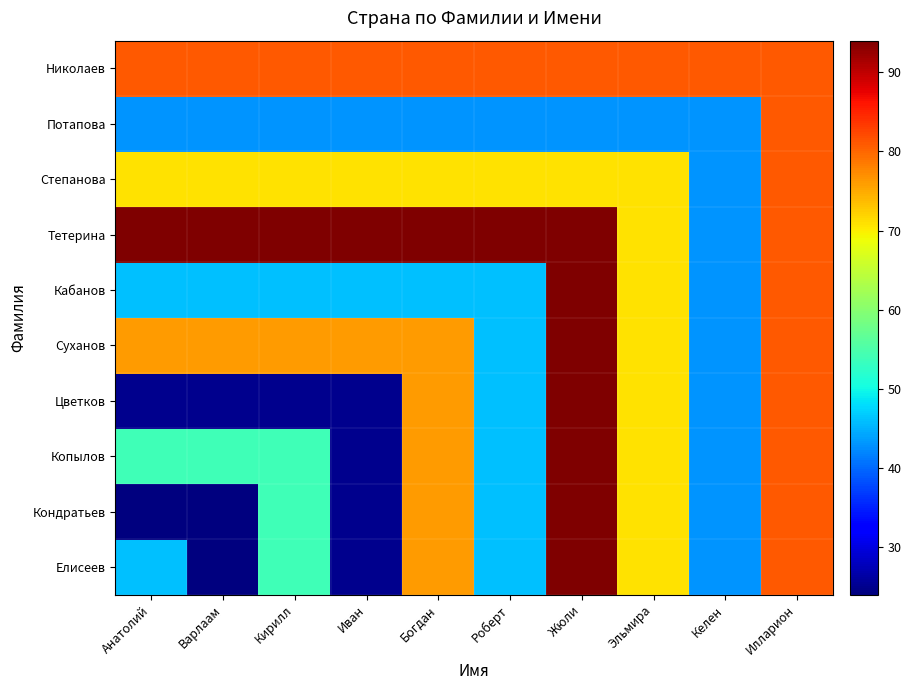

Reading left to right, transcribe all the data shown in this chart.

Елисеев: Анатолий=46	Варлаам=24	Кирилл=54	Иван=25	Богдан=76	Роберт=46	Жюли=94	Эльмира=71	Келен=43	Илларион=81
Кондратьев: Анатолий=24	Варлаам=24	Кирилл=54	Иван=25	Богдан=76	Роберт=46	Жюли=94	Эльмира=71	Келен=43	Илларион=81
Копылов: Анатолий=54	Варлаам=54	Кирилл=54	Иван=25	Богдан=76	Роберт=46	Жюли=94	Эльмира=71	Келен=43	Илларион=81
Цветков: Анатолий=25	Варлаам=25	Кирилл=25	Иван=25	Богдан=76	Роберт=46	Жюли=94	Эльмира=71	Келен=43	Илларион=81
Суханов: Анатолий=76	Варлаам=76	Кирилл=76	Иван=76	Богдан=76	Роберт=46	Жюли=94	Эльмира=71	Келен=43	Илларион=81
Кабанов: Анатолий=46	Варлаам=46	Кирилл=46	Иван=46	Богдан=46	Роберт=46	Жюли=94	Эльмира=71	Келен=43	Илларион=81
Тетерина: Анатолий=94	Варлаам=94	Кирилл=94	Иван=94	Богдан=94	Роберт=94	Жюли=94	Эльмира=71	Келен=43	Илларион=81
Степанова: Анатолий=71	Варлаам=71	Кирилл=71	Иван=71	Богдан=71	Роберт=71	Жюли=71	Эльмира=71	Келен=43	Илларион=81
Потапова: Анатолий=43	Варлаам=43	Кирилл=43	Иван=43	Богдан=43	Роберт=43	Жюли=43	Эльмира=43	Келен=43	Илларион=81
Николаев: Анатолий=81	Варлаам=81	Кирилл=81	Иван=81	Богдан=81	Роберт=81	Жюли=81	Эльмира=81	Келен=81	Илларион=81